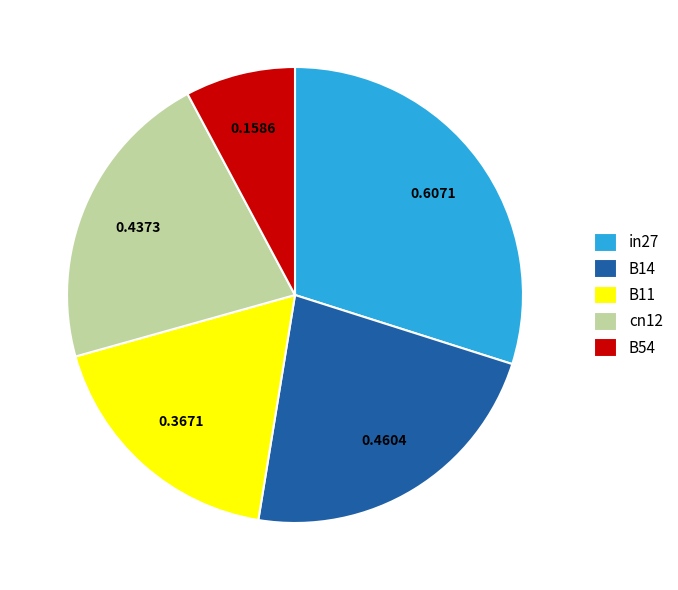

Which has a higher value, cn12 or B14?

B14